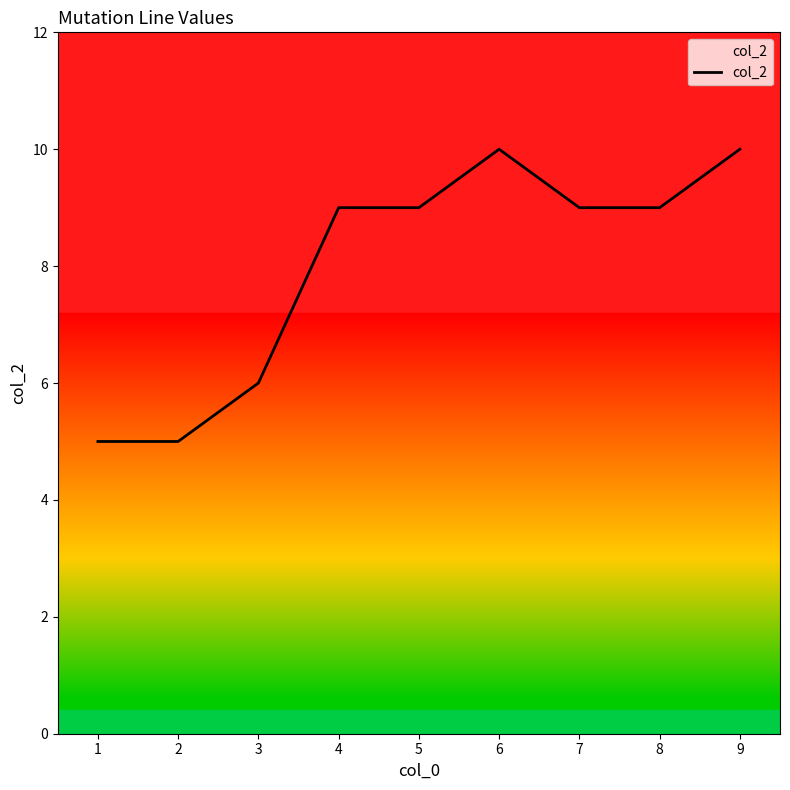

Is it true that the value at 5 is 9?

True